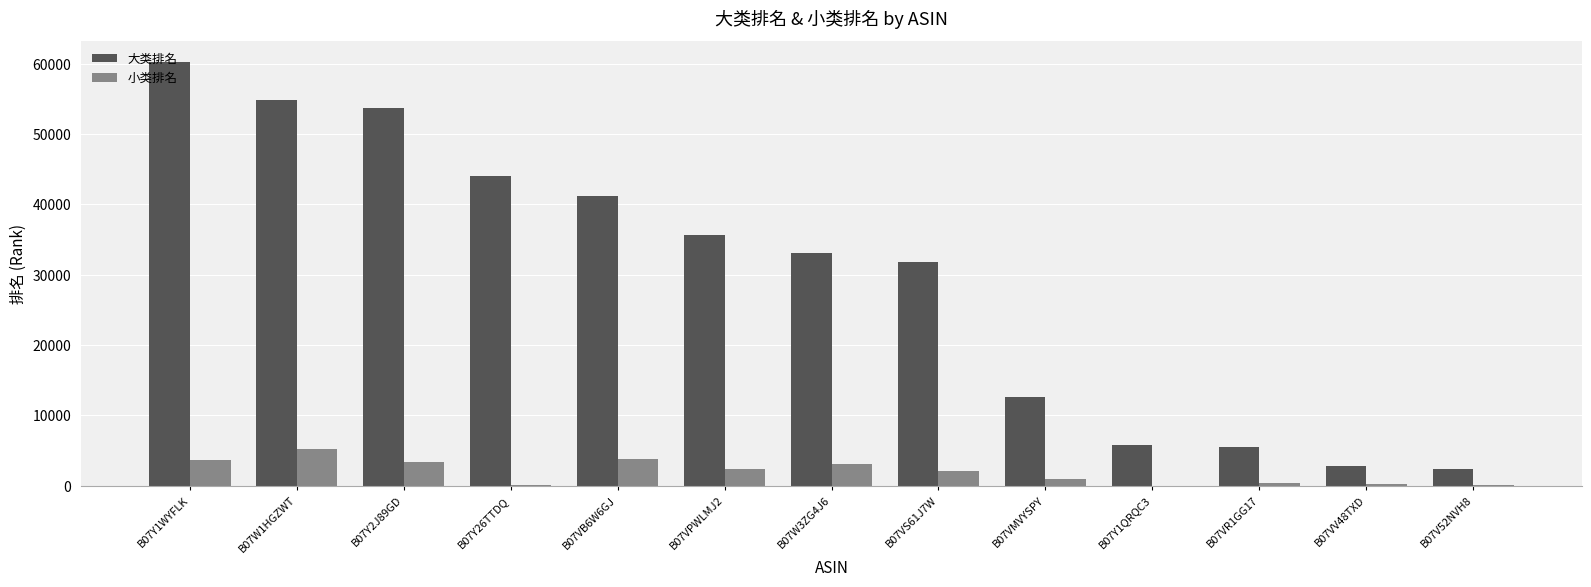

Which series has the largest range (max minus min)?

大类排名